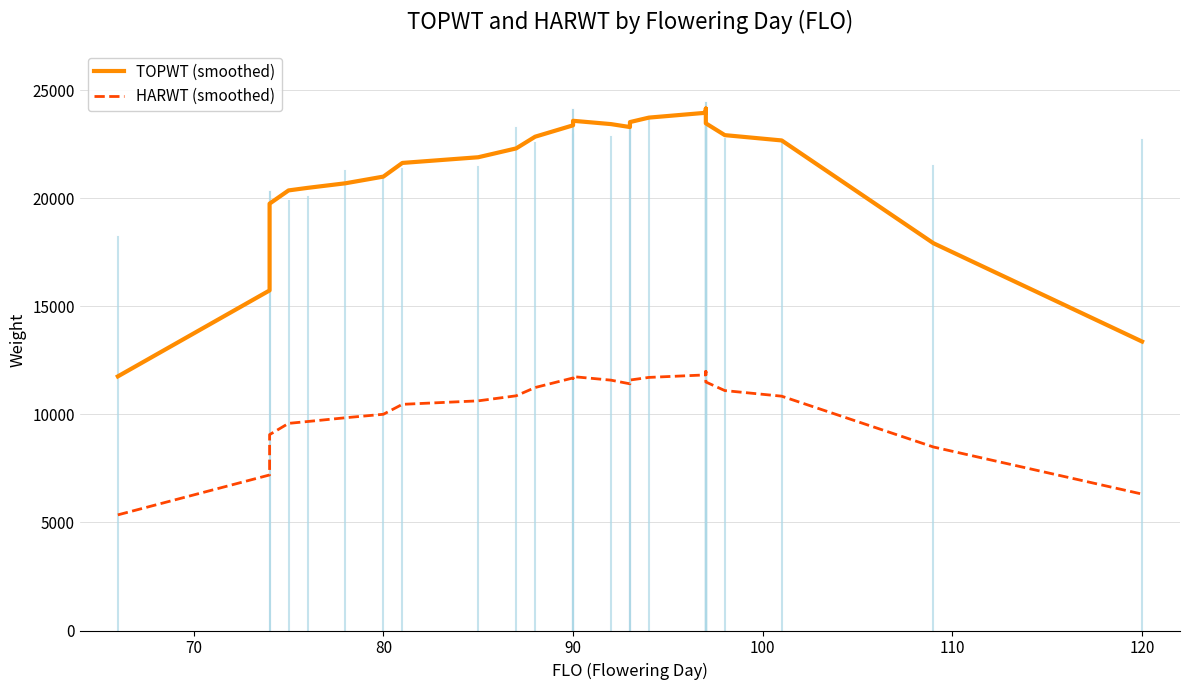

True or false: TOPWT (smoothed) has more than 1 points higher than both neighbors.

True